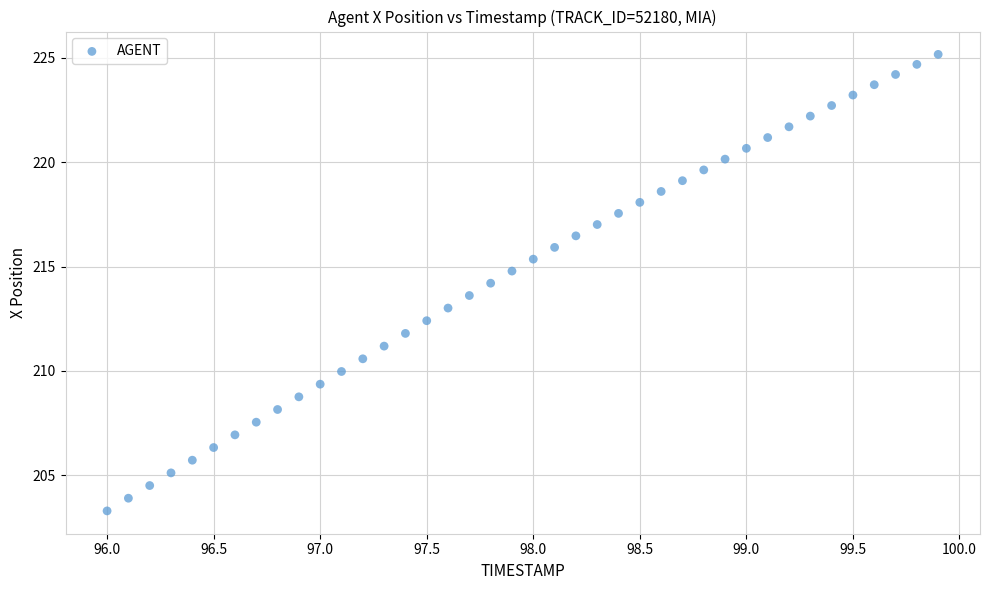

What is the range of X values (max minus min)?

3.9